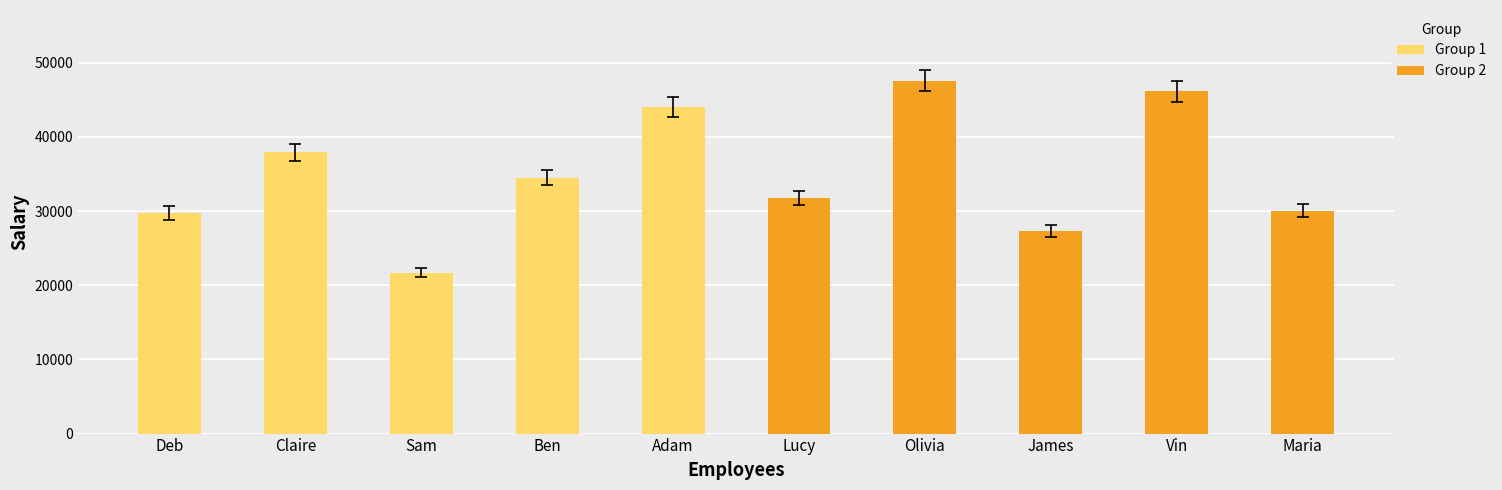

What is the label of the 4th bar from the left?

Ben